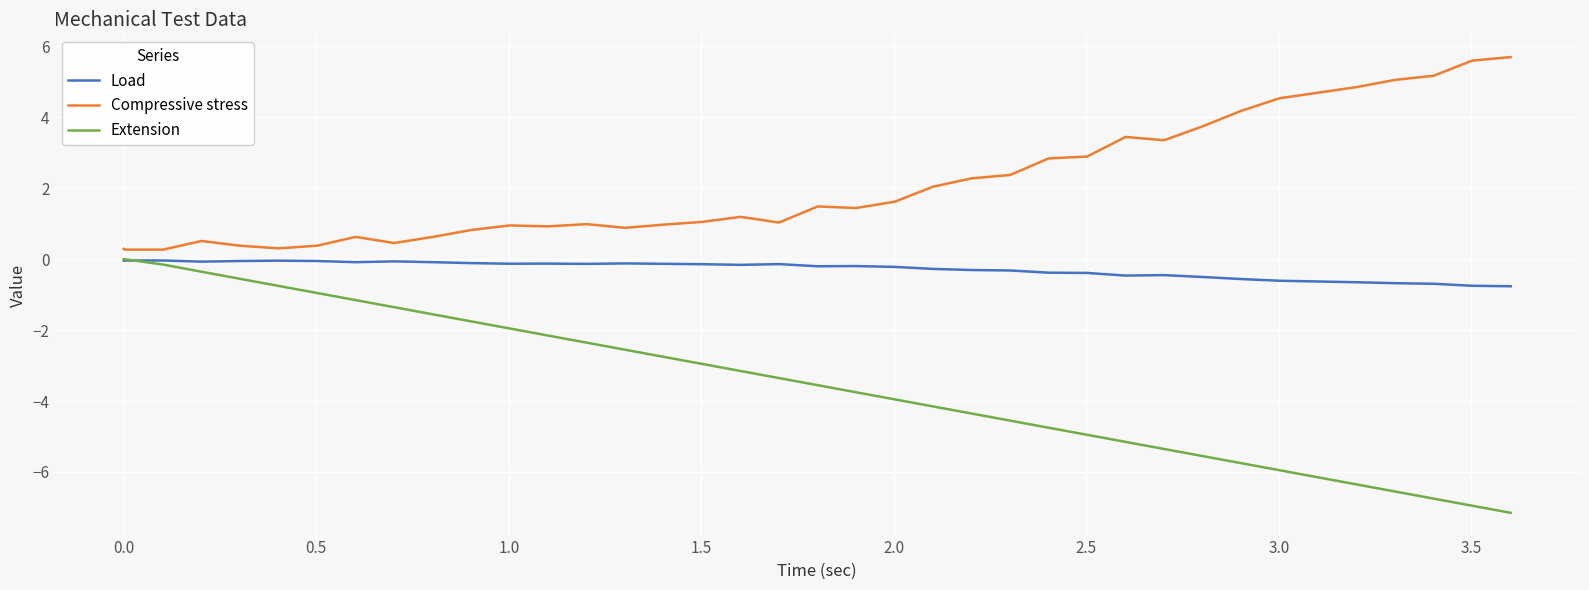

What is the lowest value of the Load series?

-0.8